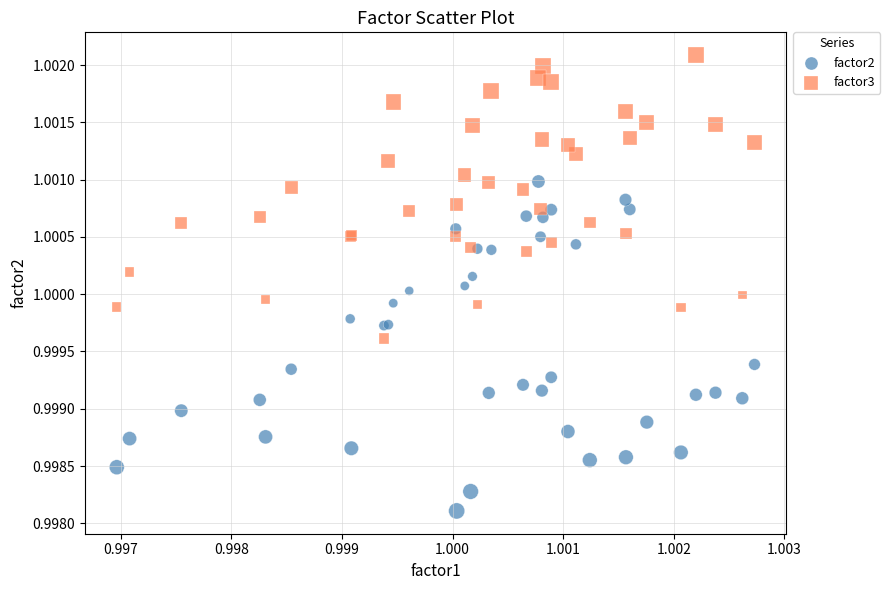

Which series reaches the minimum Y coordinate?

factor2